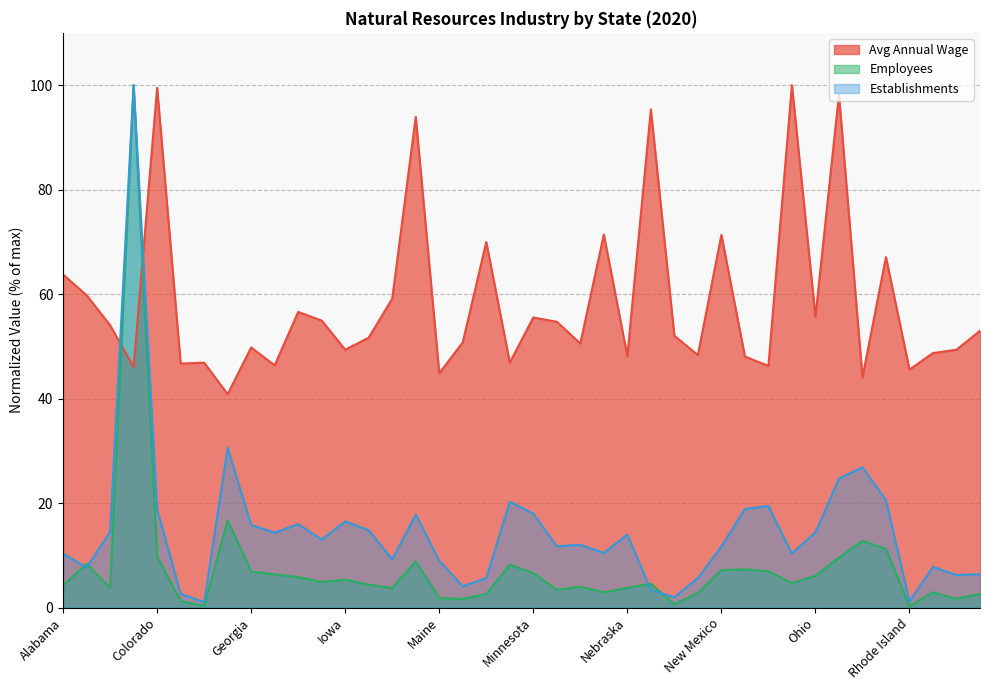

The Employees series shows 100.0 at California. True or false?

True